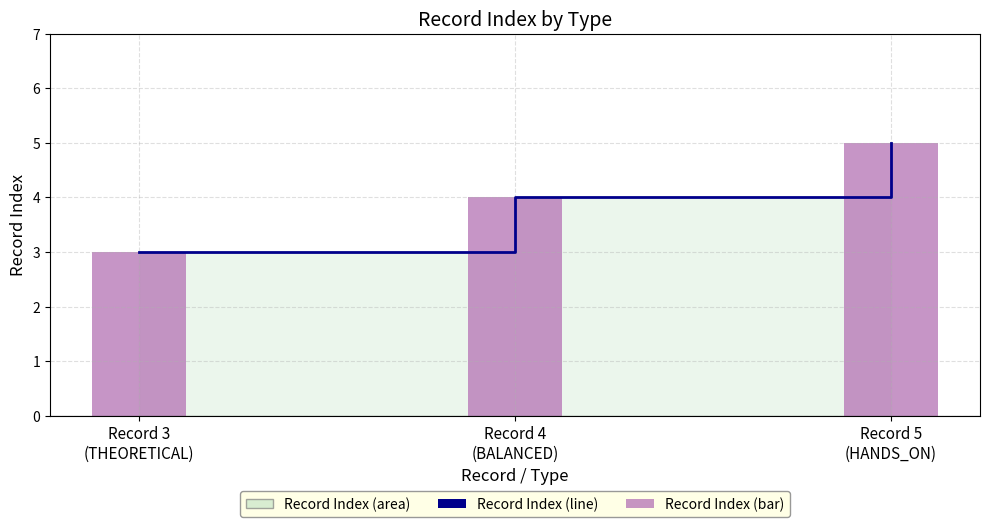

Rank the series at Record 5
(HANDS_ON) from lowest to highest value.

Record Index (line), Record Index (bar)